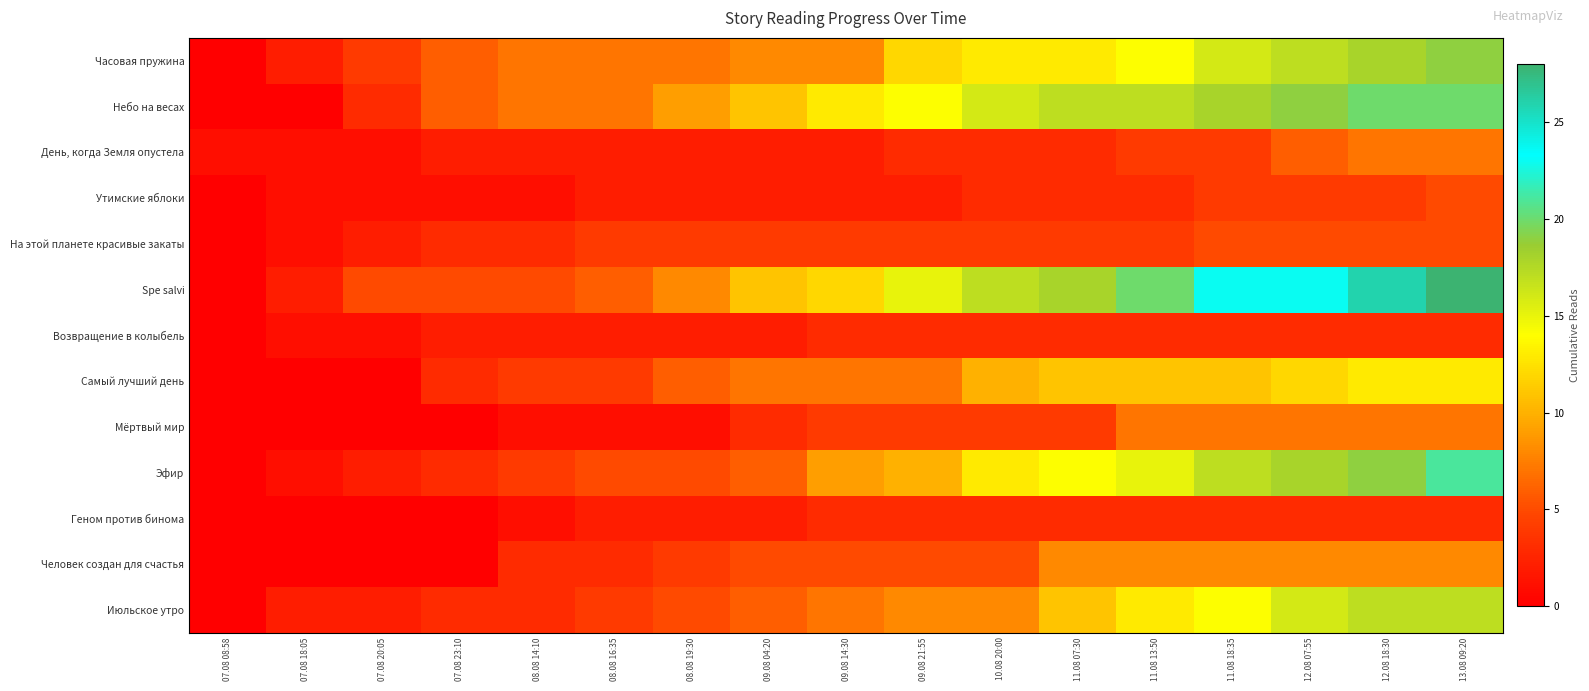

At which category is the sum across all series the highest?

13.08 09:20